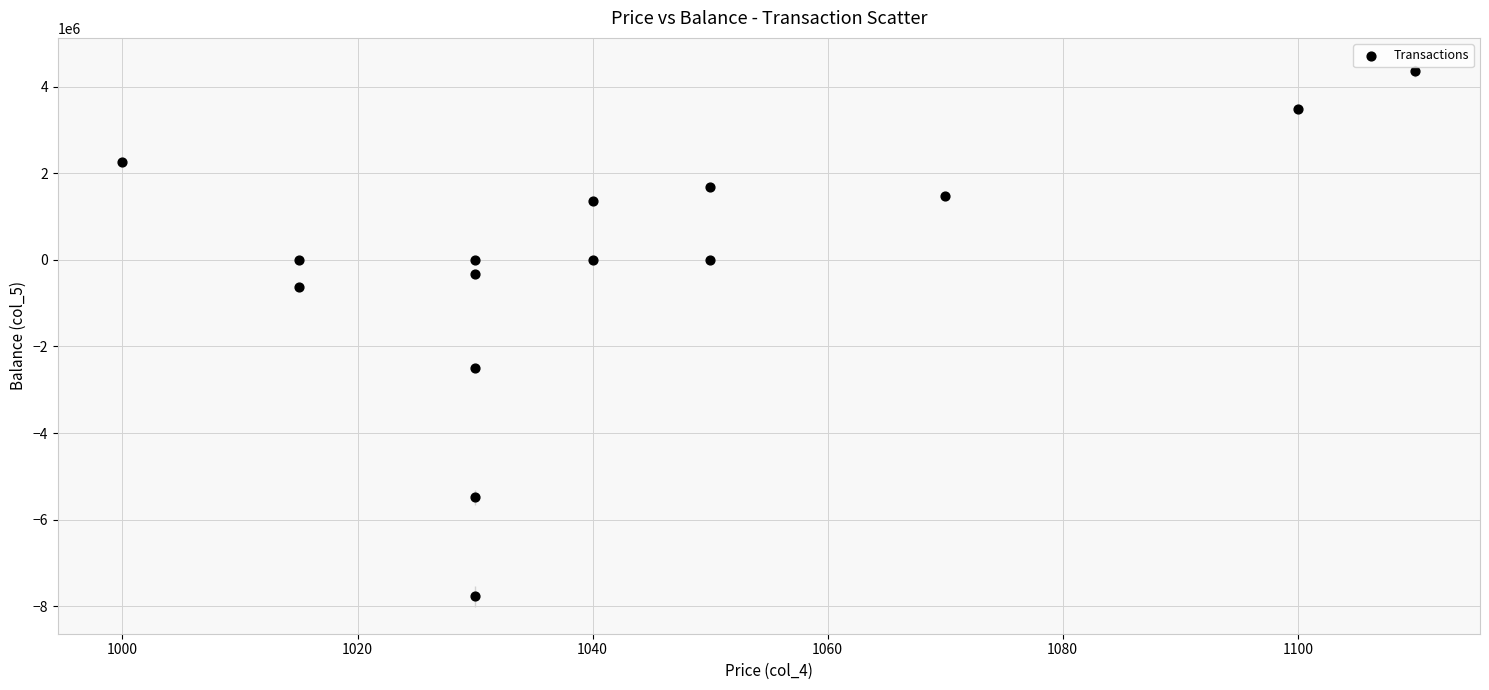

What Y value in the scatter plot is closest to -1702800?

-2499400